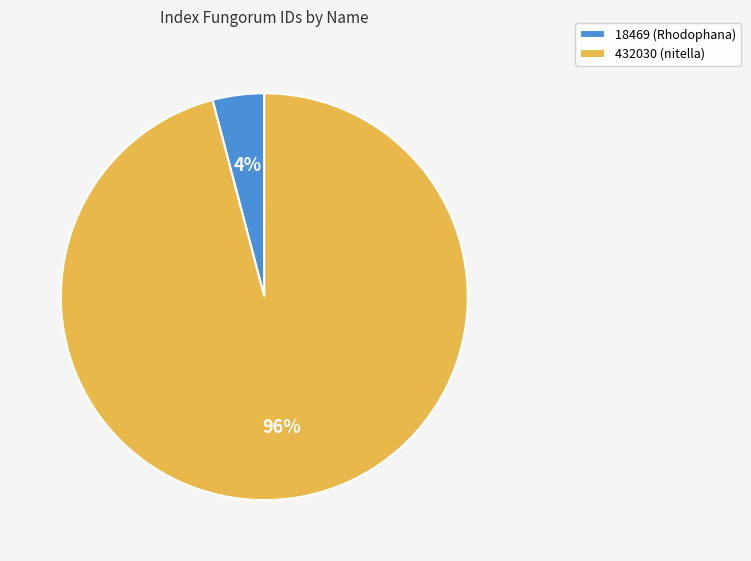

Is the sum of 18469 (Rhodophana) and 432030 (nitella) greater than half?

Yes